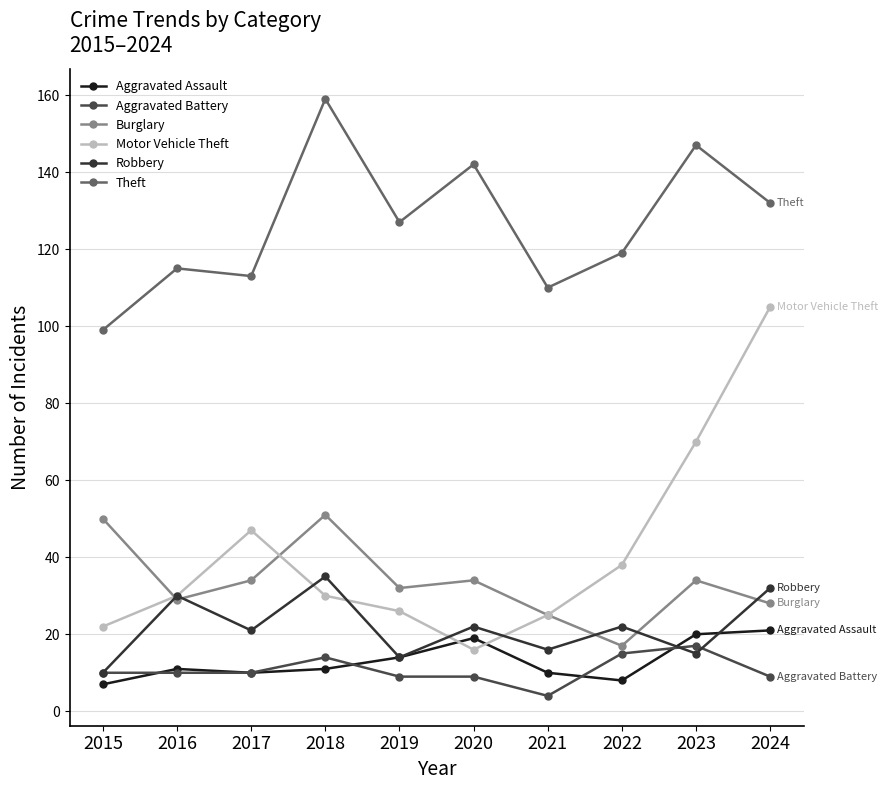

True or false: Robbery and Aggravated Battery cross at least once.

True